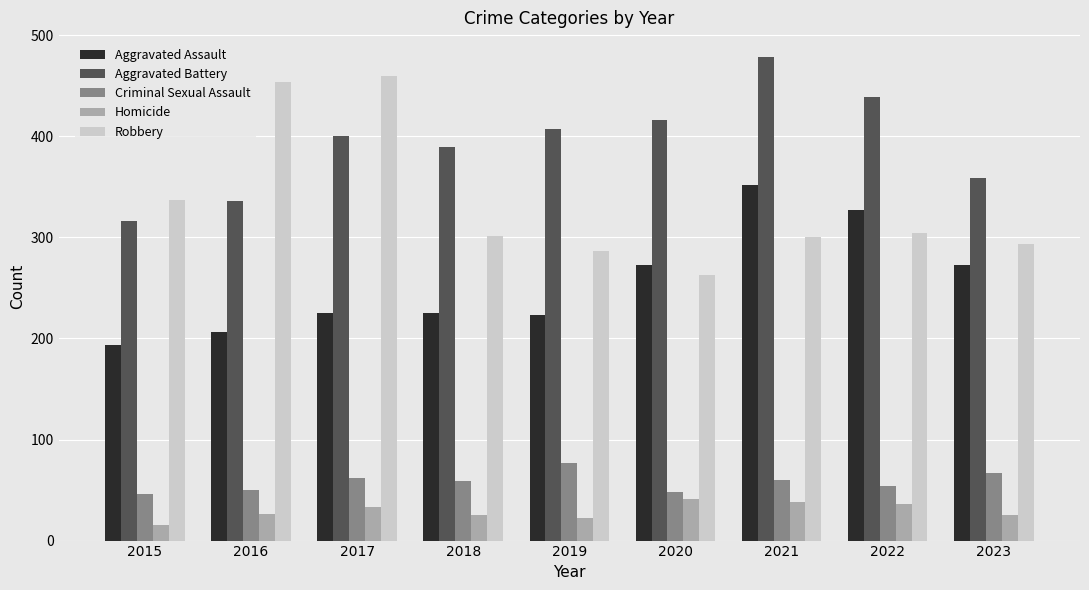

What is the sum of the Criminal Sexual Assault values at 2020 and 2019?

125